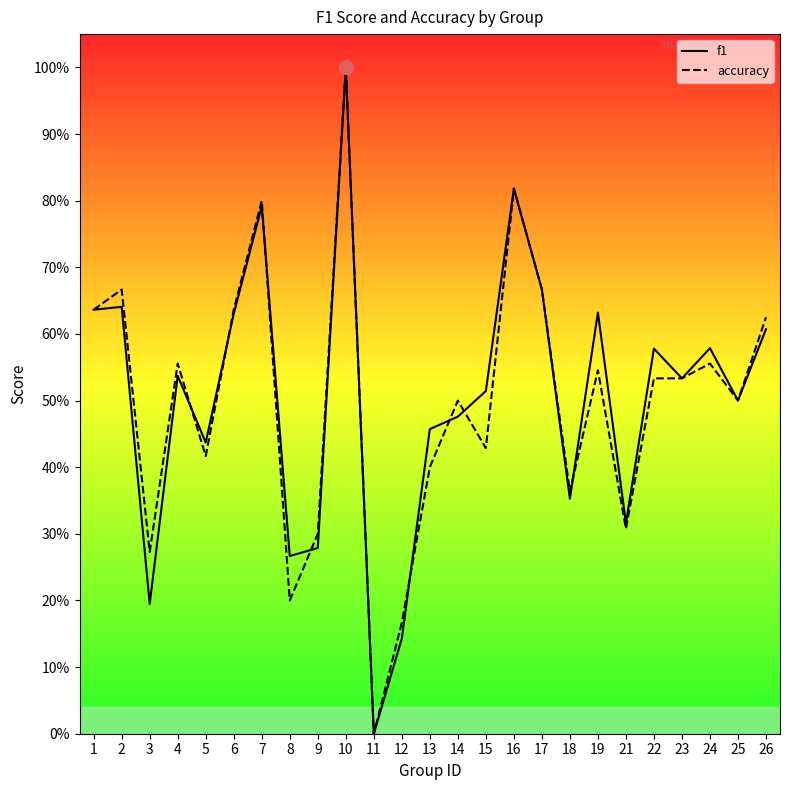

What are all the series names shown in the legend?

f1, accuracy